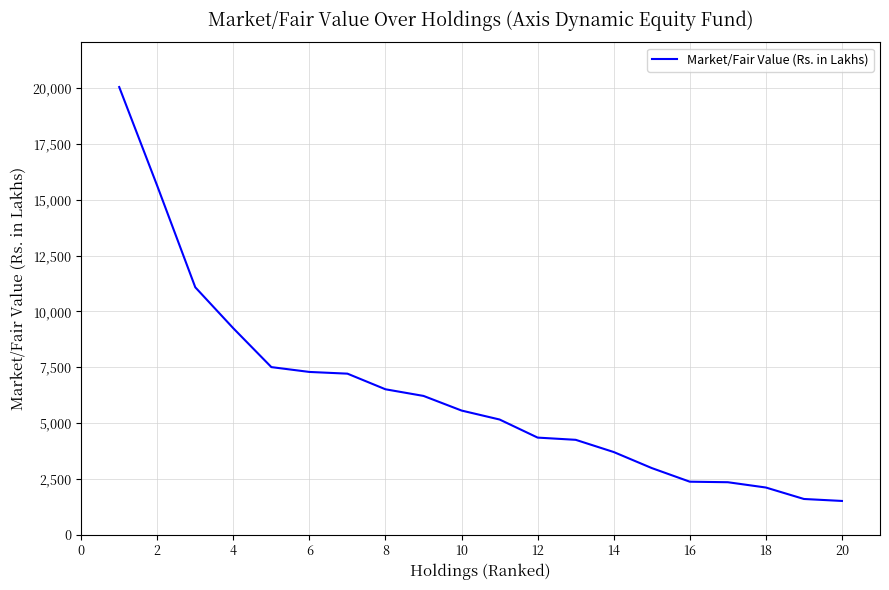

What is the difference between the maximum and minimum values?

18552.6